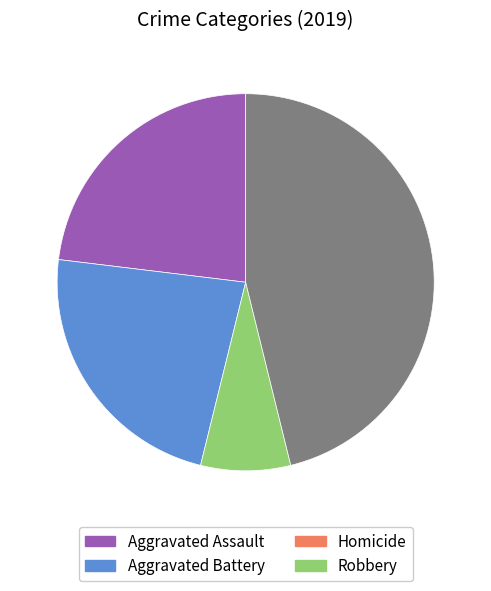

Is Aggravated Battery the majority of the pie?

No